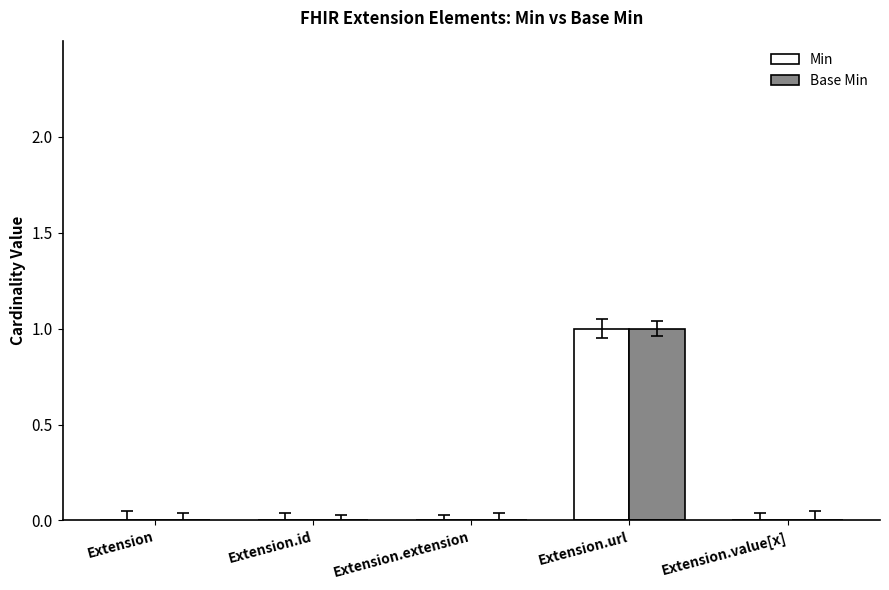

Is it true that Min equals 0 at Extension.extension?

True